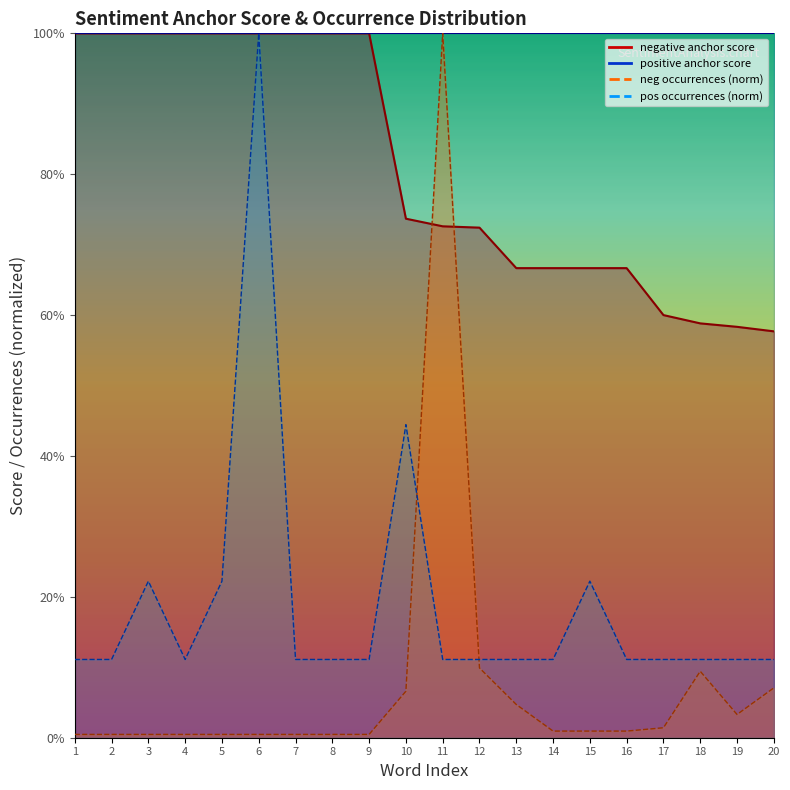

Which category has the highest value in the positive total occurences series?

6